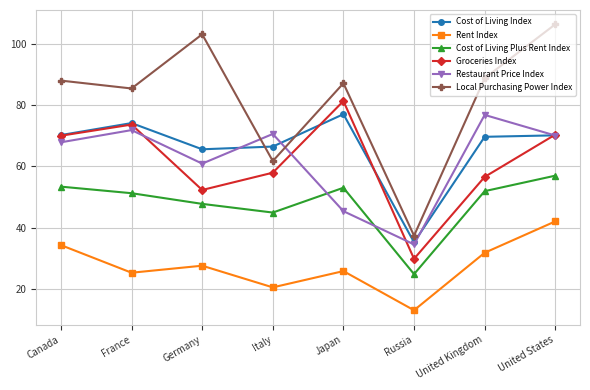

What is the approximate value of Rent Index at Italy?

20.6